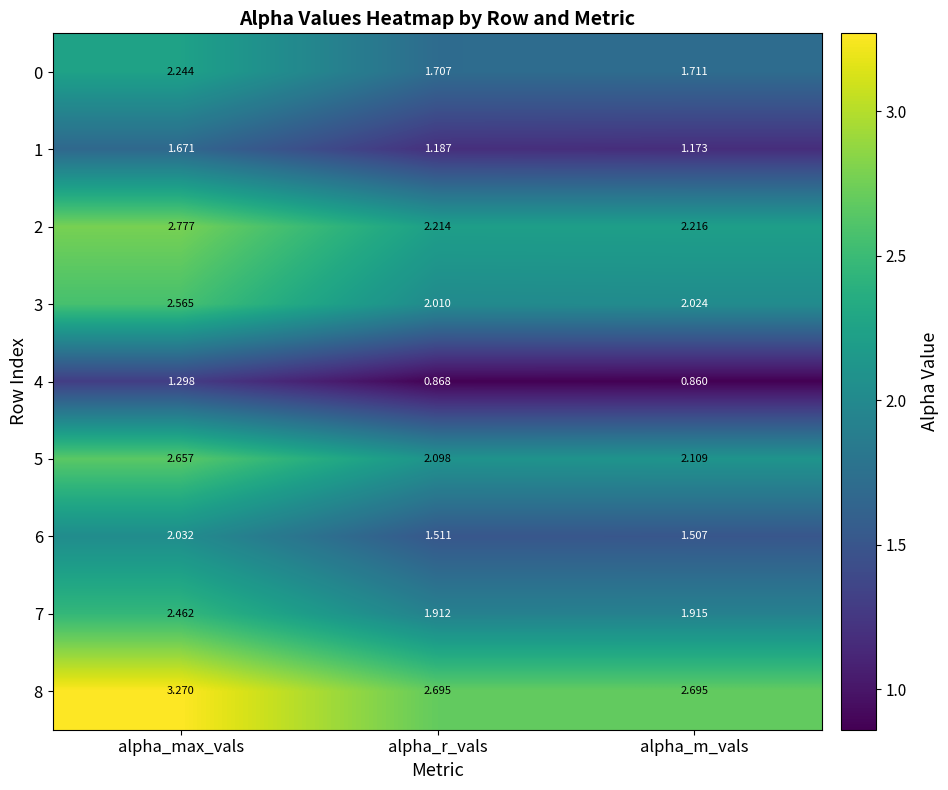

At which category is the sum across all series the highest?

alpha_max_vals